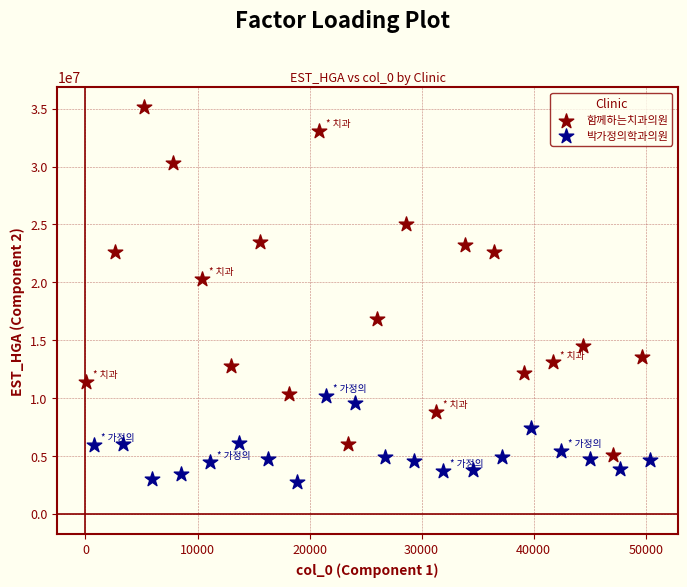

Which series has the widest spread of Y values?

함께하는치과의원